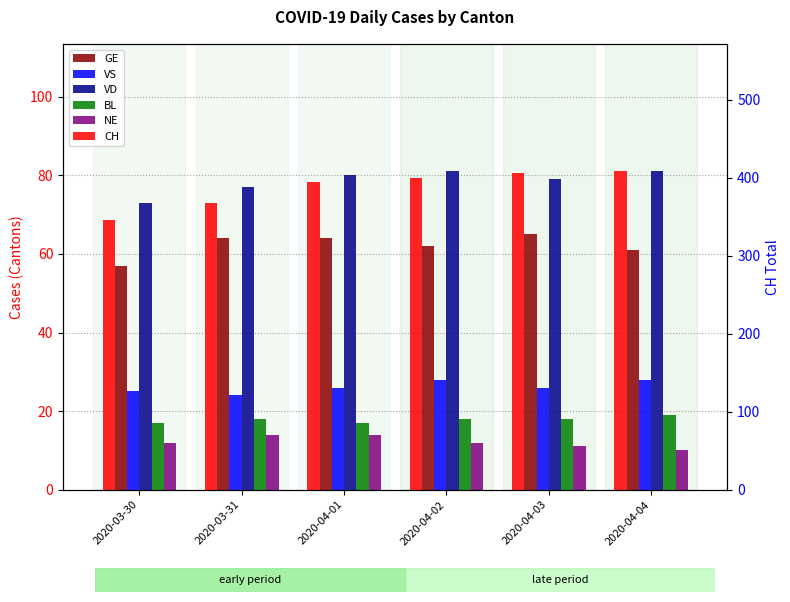

Between 2020-04-02 and 2020-04-03, which series saw the biggest shift?

CH